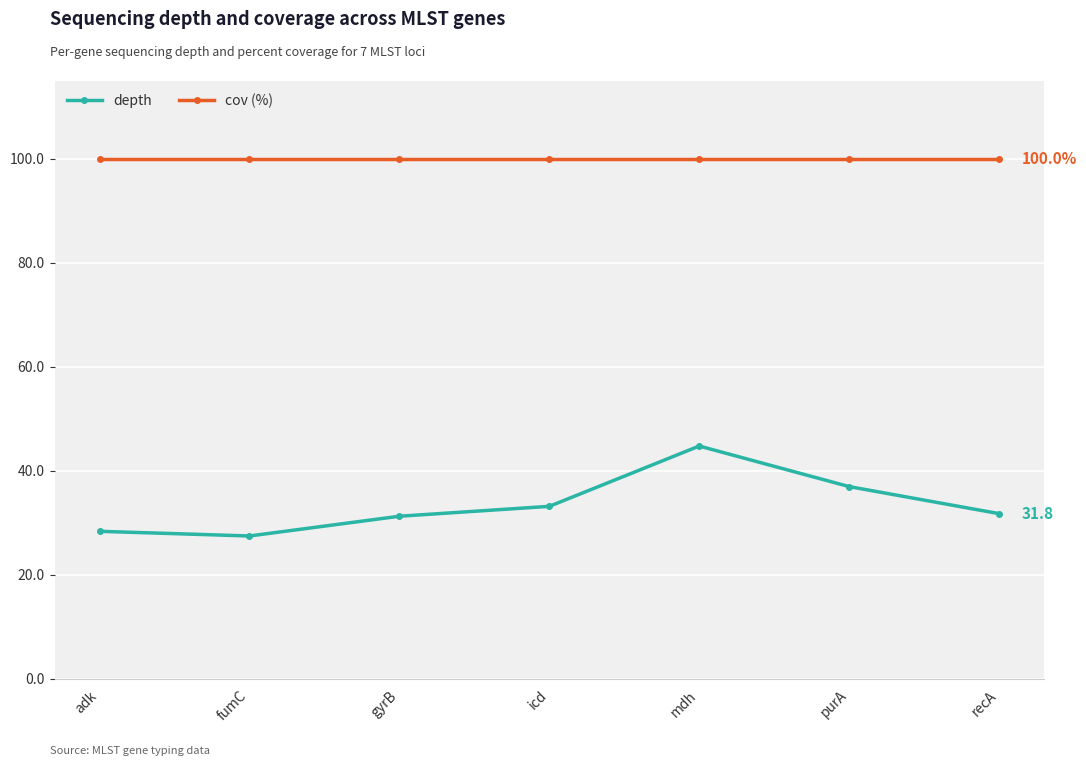

What is the sum of all depth values?

234.0